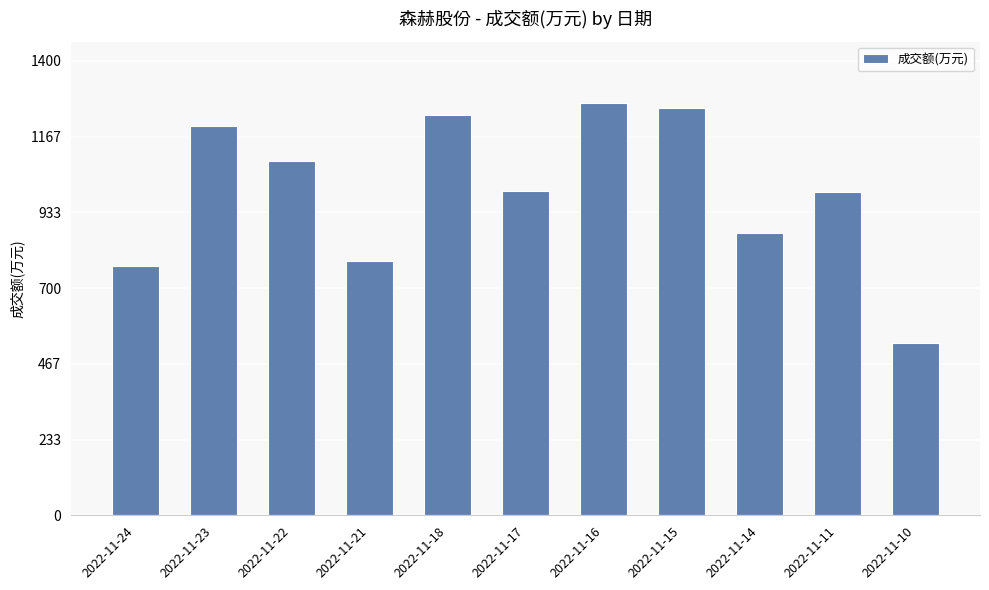

How many values are below 1000?

5